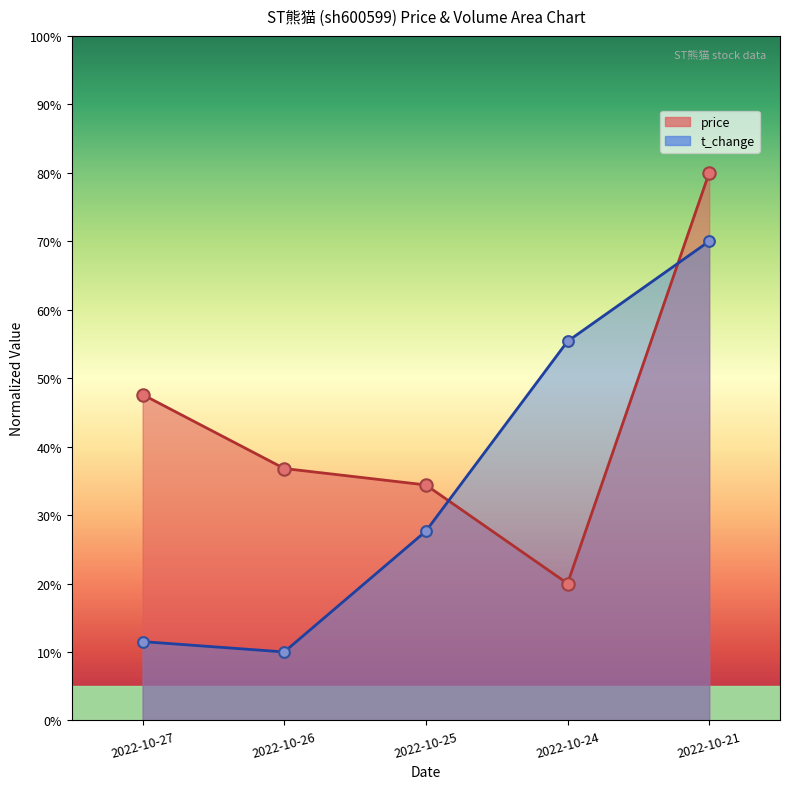

Which series has the widest spread of Y values?

price